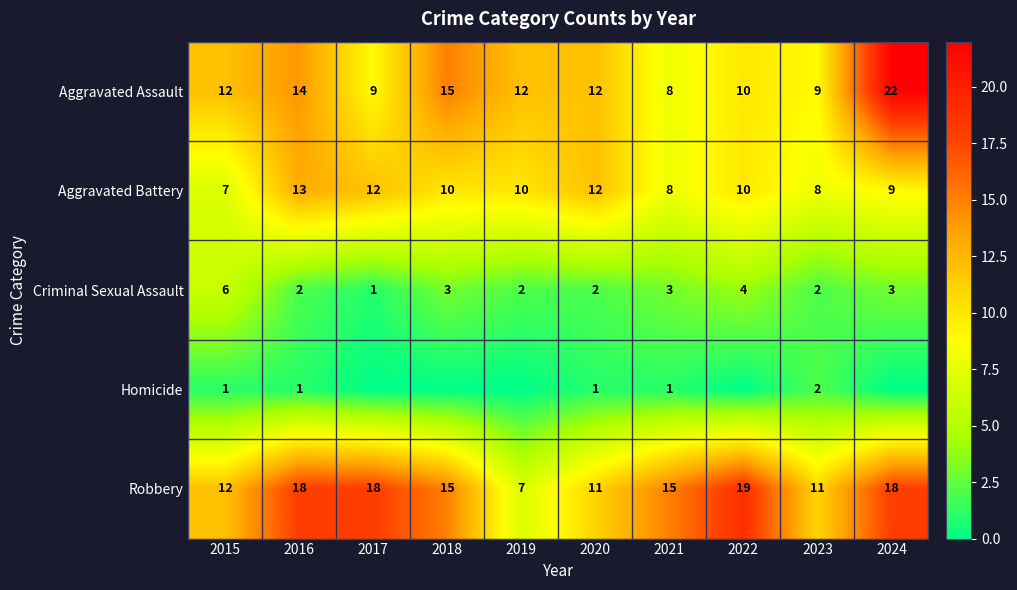

Count the Criminal Sexual Assault values in the range 2 to 3.

7